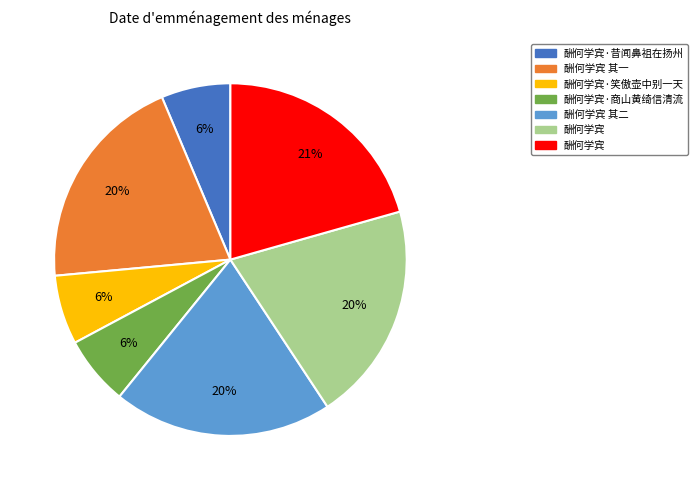

Does any single category account for the majority?

No